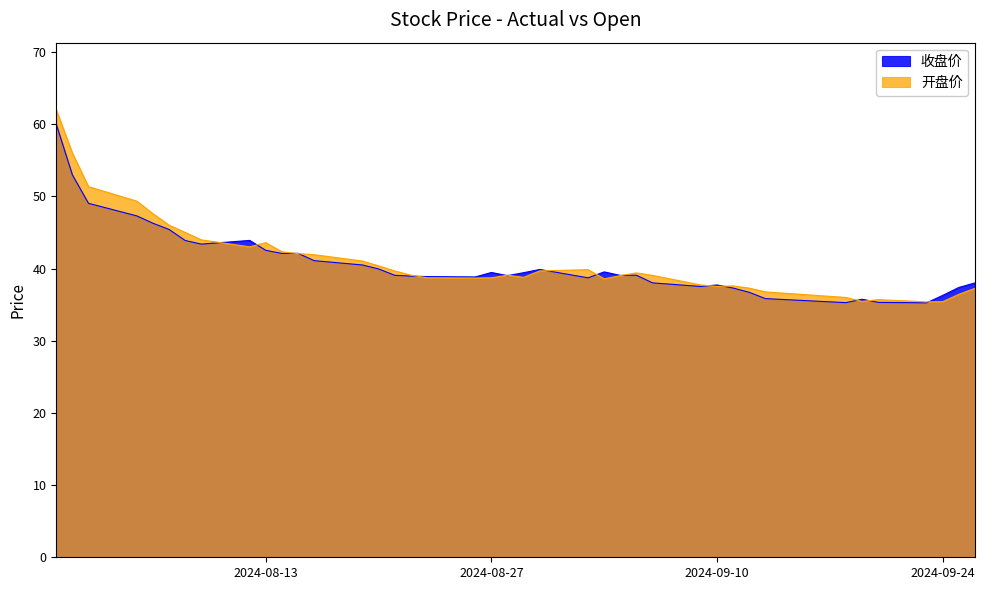

How many data points in 开盘价 are above 39?

23